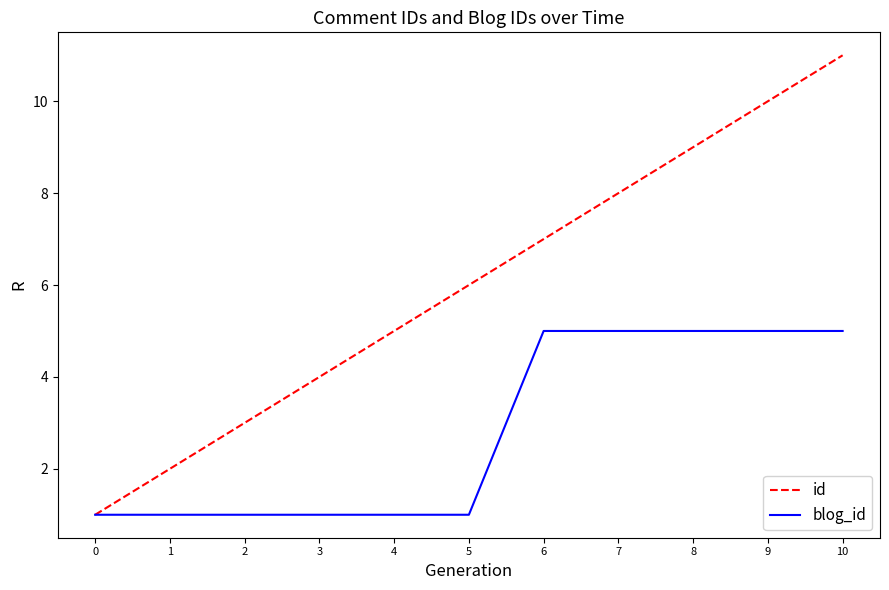

Between 6 and 9, which series saw the biggest shift?

id